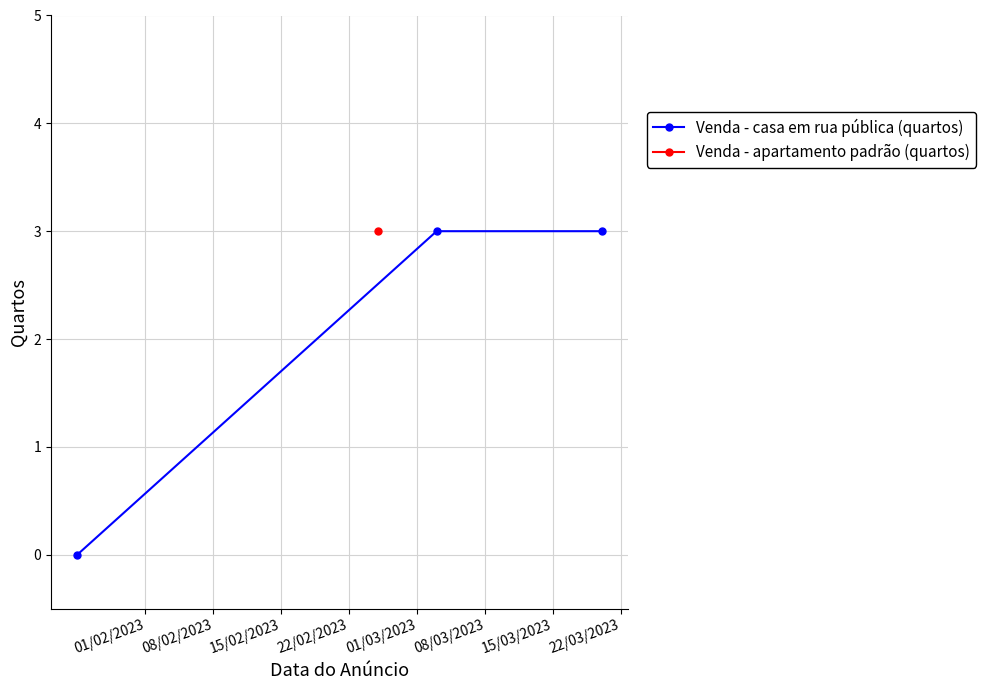

What is the sum of all values?

6